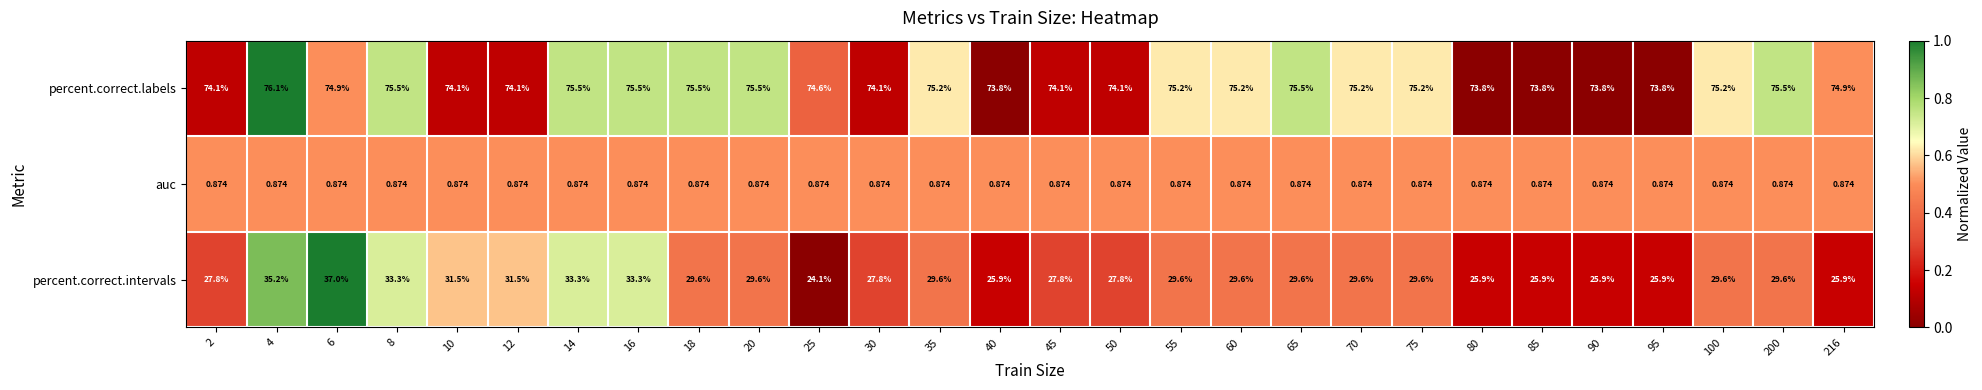

Which series has the largest total across all categories?

percent.correct.labels